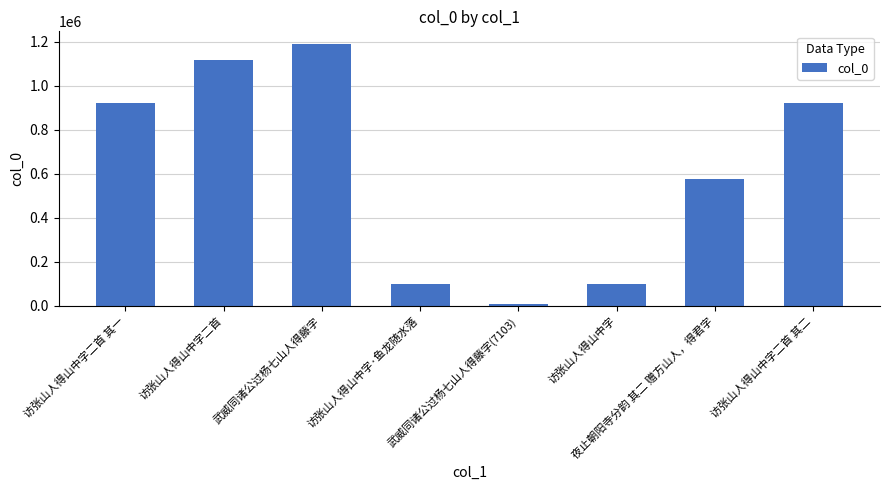

What is the value of the 8th bar from the left?

920924